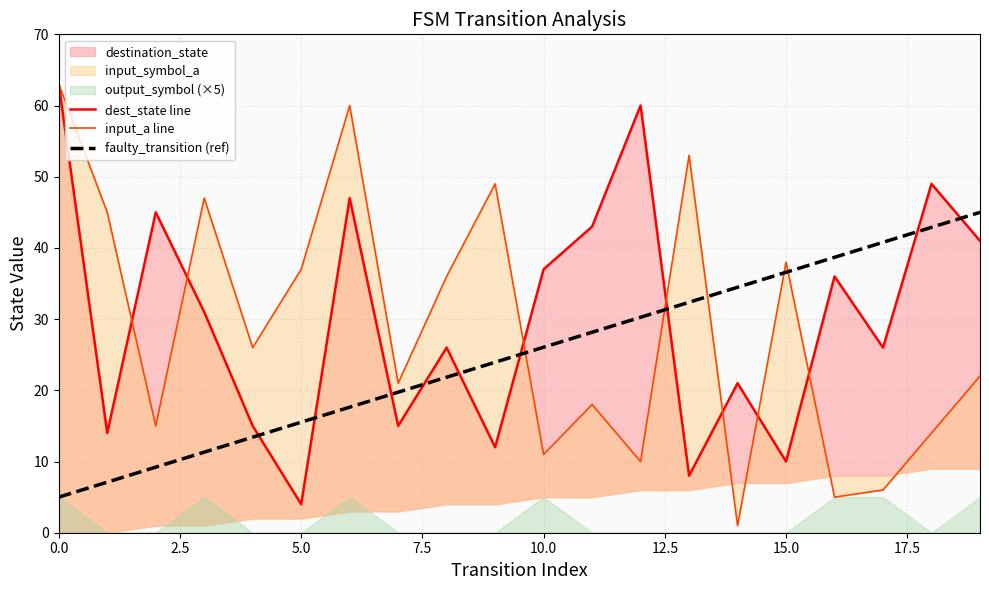

How many distinct data groups are displayed?

3